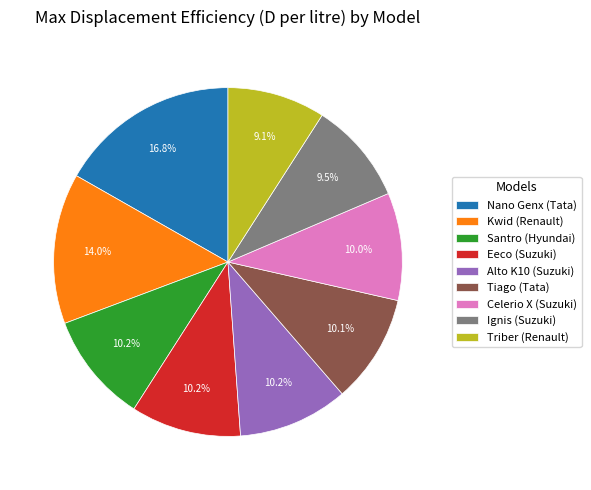

To the nearest percent, what is the average slice percentage?

11%